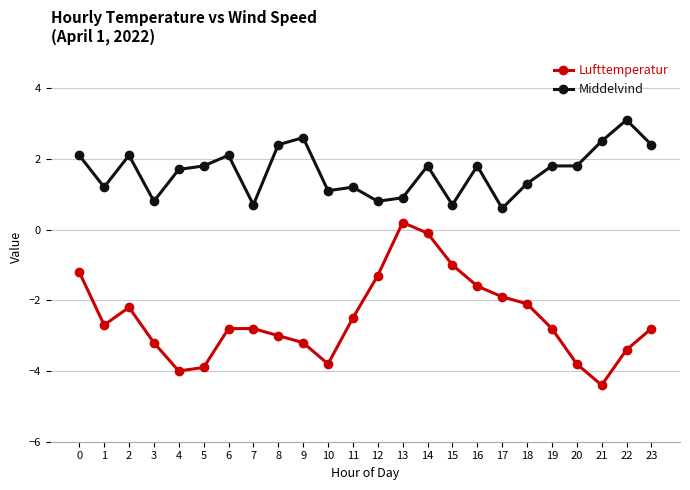

What is the difference between the maximum and second lowest values in the Lufttemperatur series?

4.2